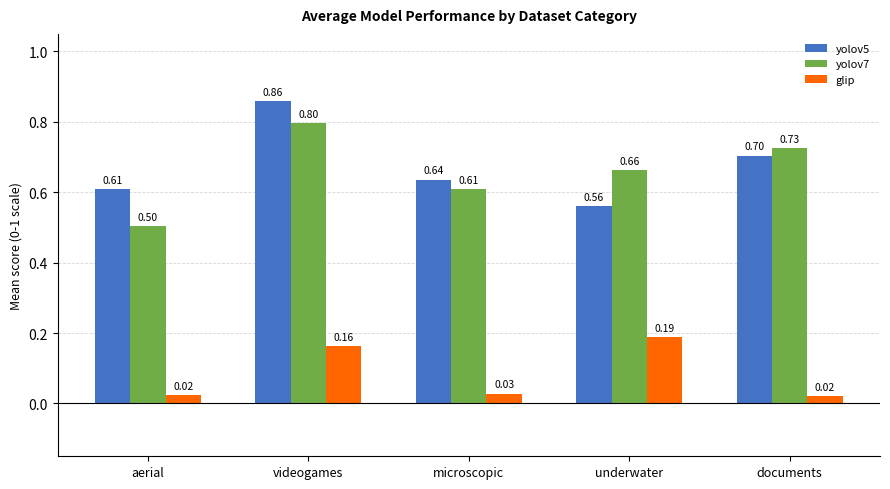

What are all the series names shown in the legend?

yolov5, yolov7, glip